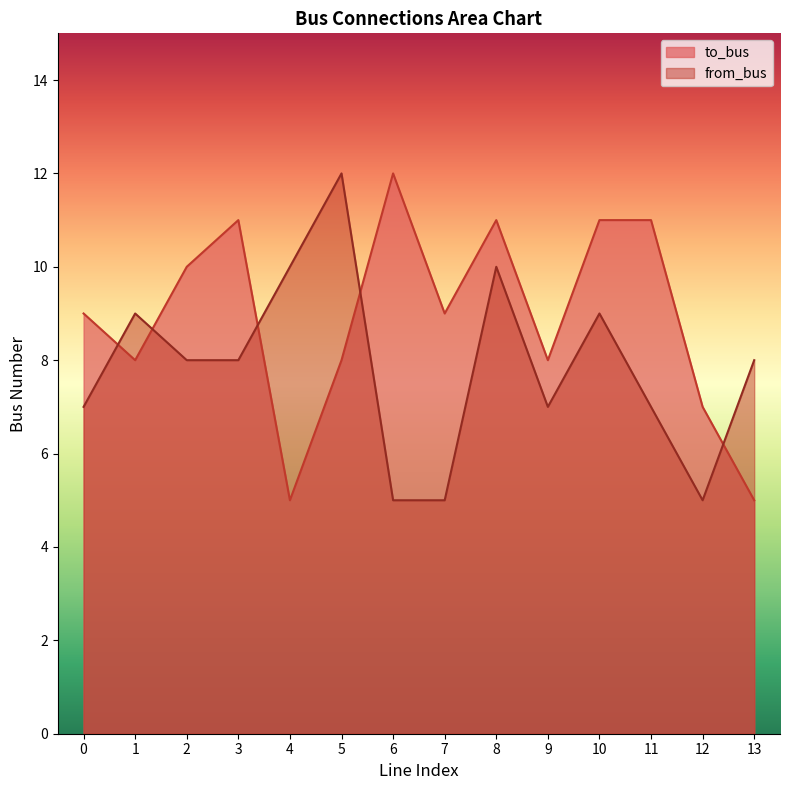

At which label is from_bus closest to 8?

2